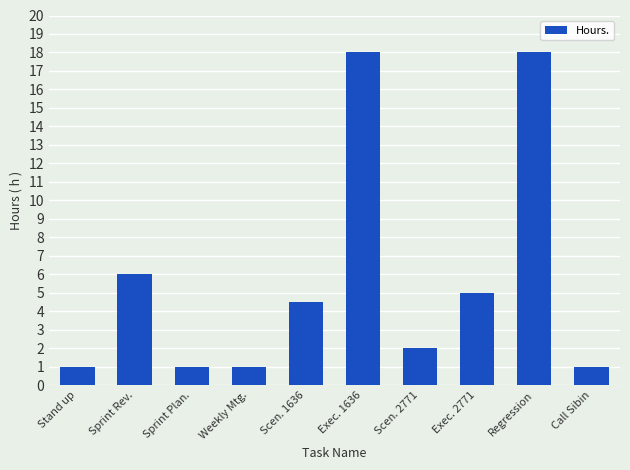

What position from the left is Exec. 1636?

6